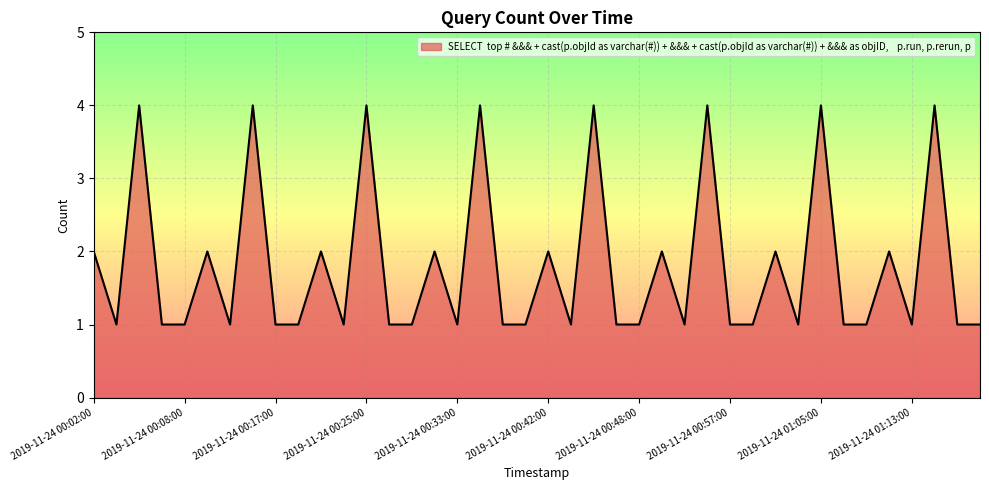

Does the chart display data point markers on the line(s)?

No